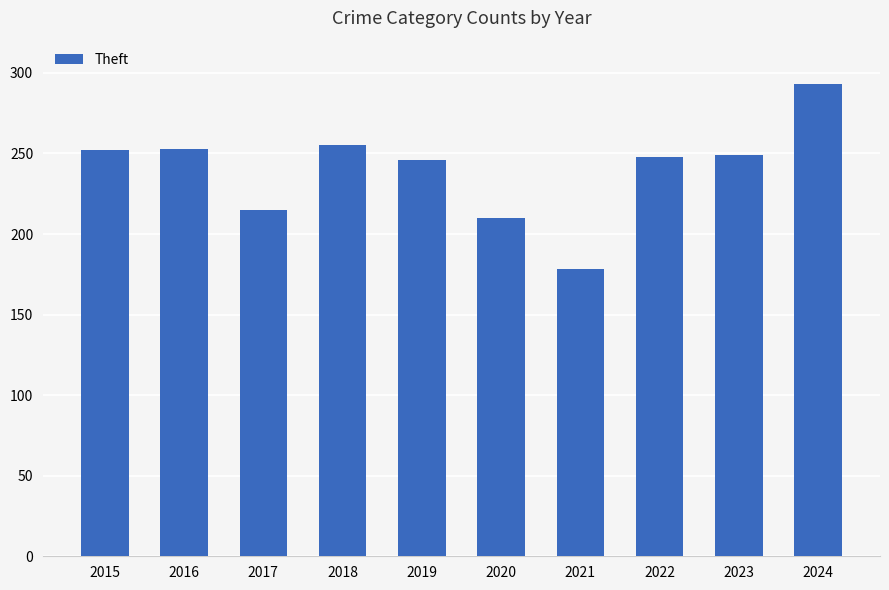

Between 2024 and 2020, which is larger?

2024